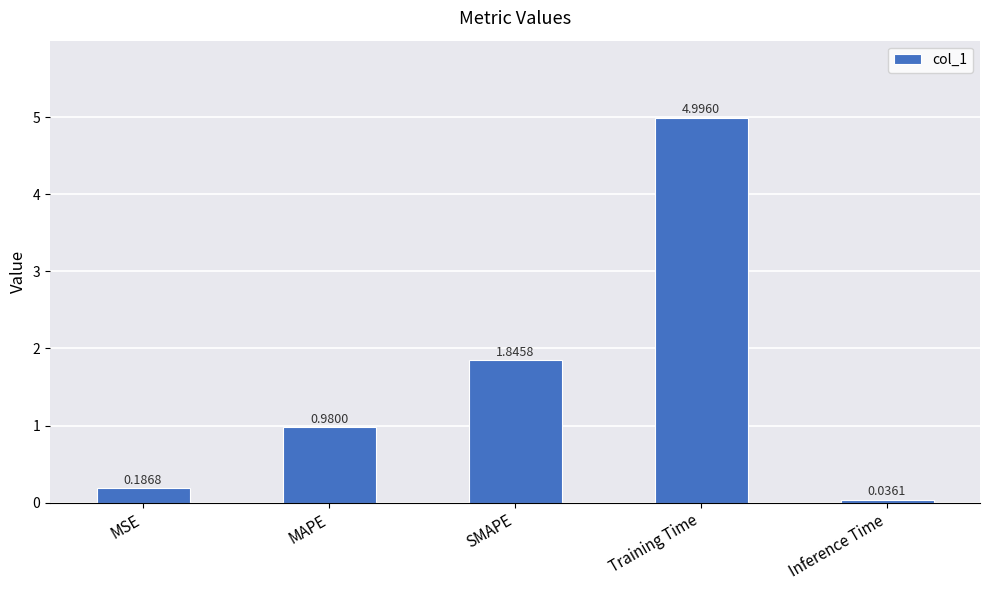

What is the difference between the values at Training Time and Inference Time?

5.0